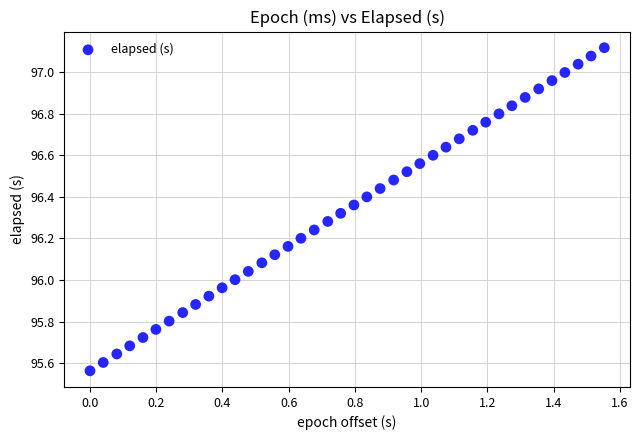

What is the range of Y values (max minus min)?

1.6